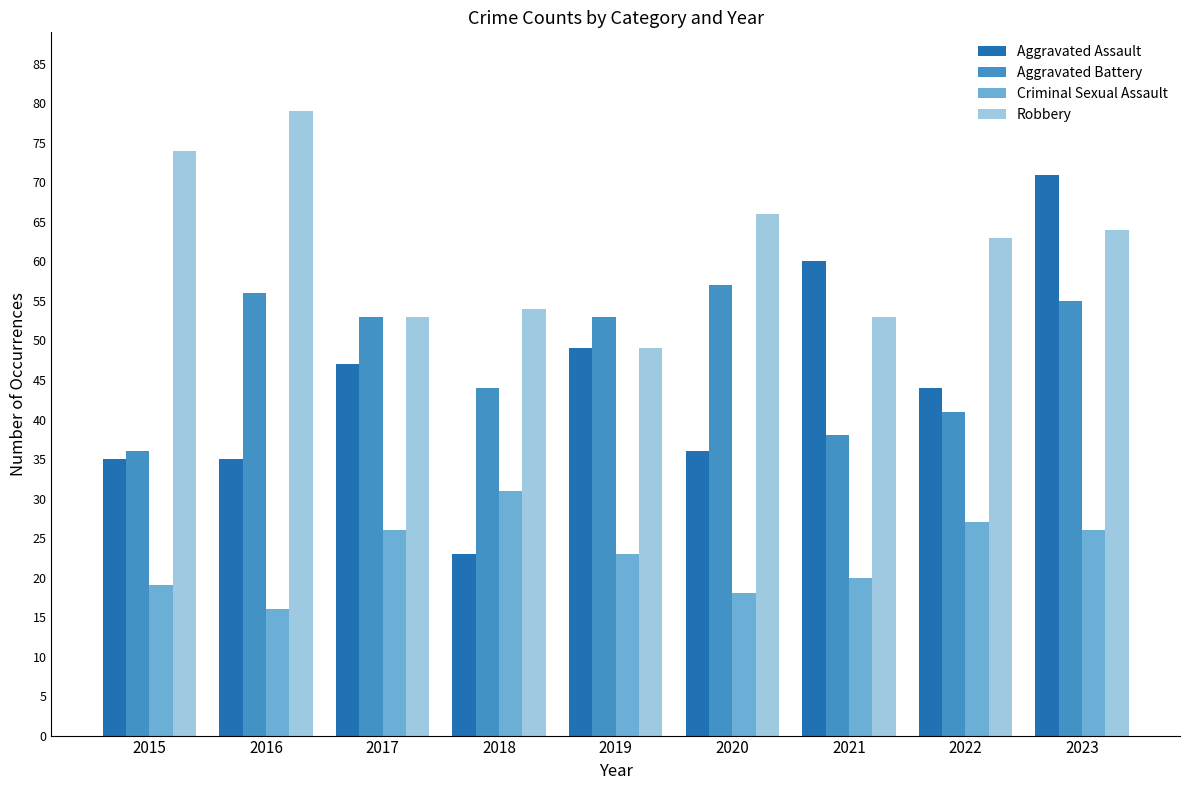

Which category has the lowest value in the Aggravated Assault series?

2018